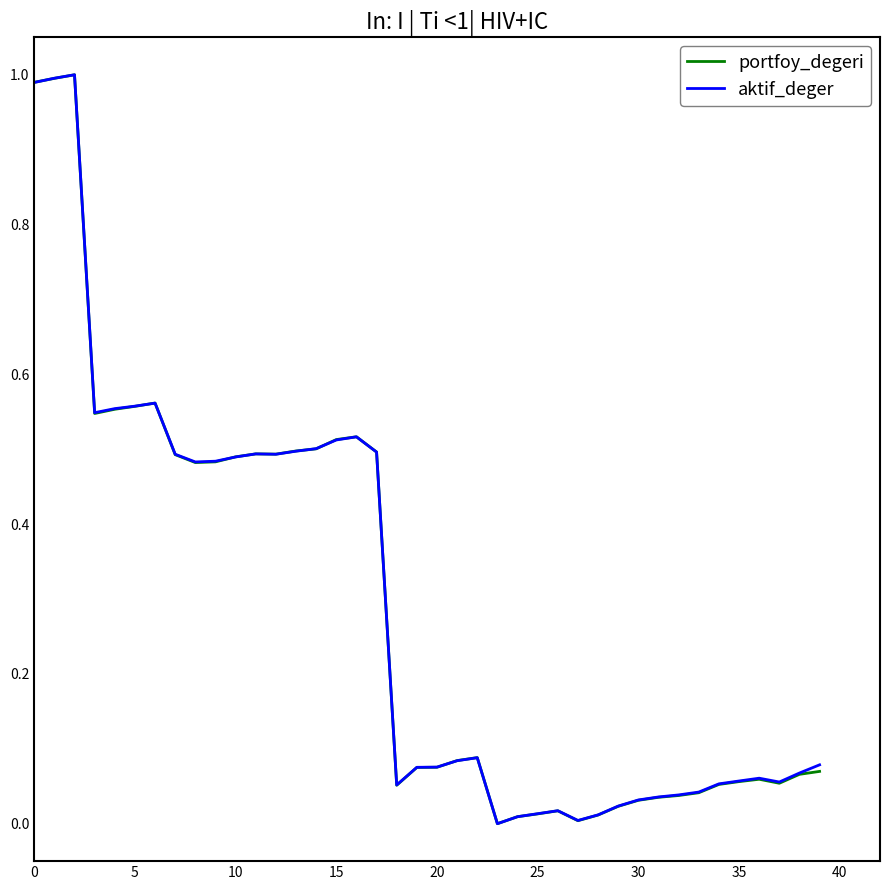

What is the maximum value shown in the chart?

1.0